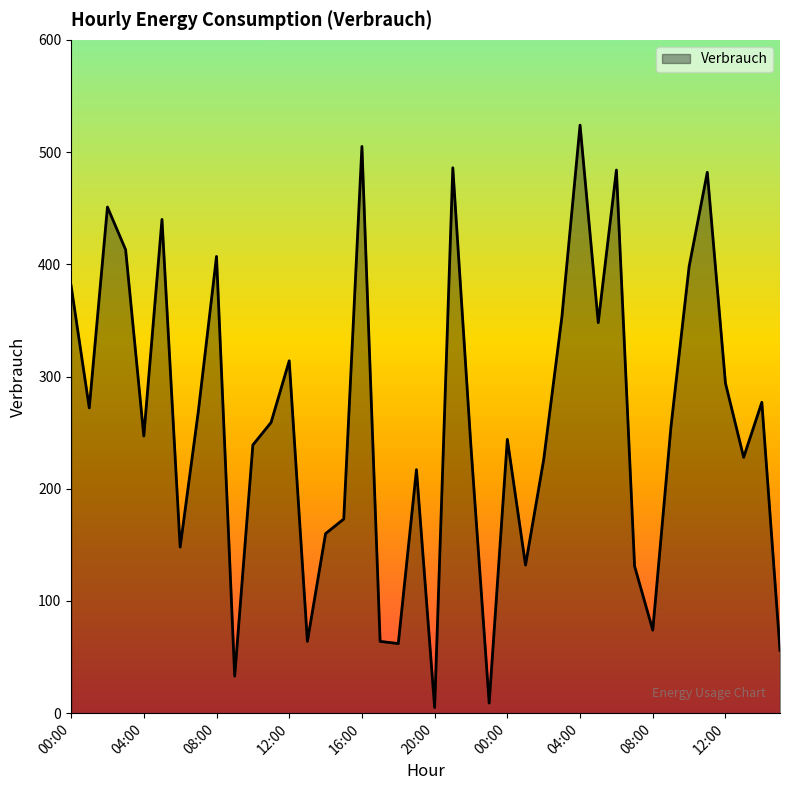

What is the greatest value displayed?

524